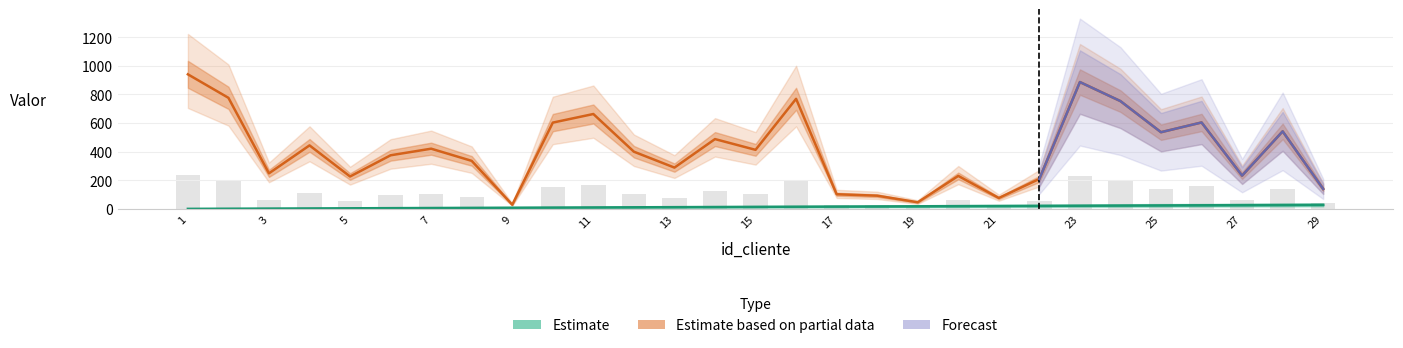

What is the average value of the id_cliente series?

15